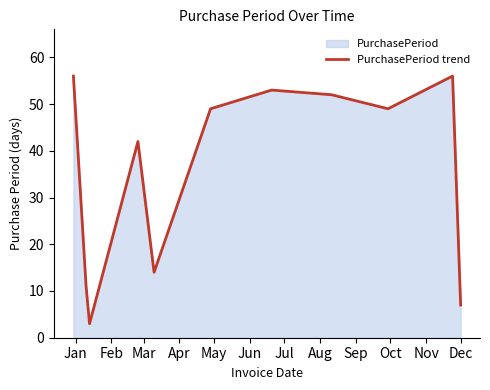

How many series are shown in this chart?

1